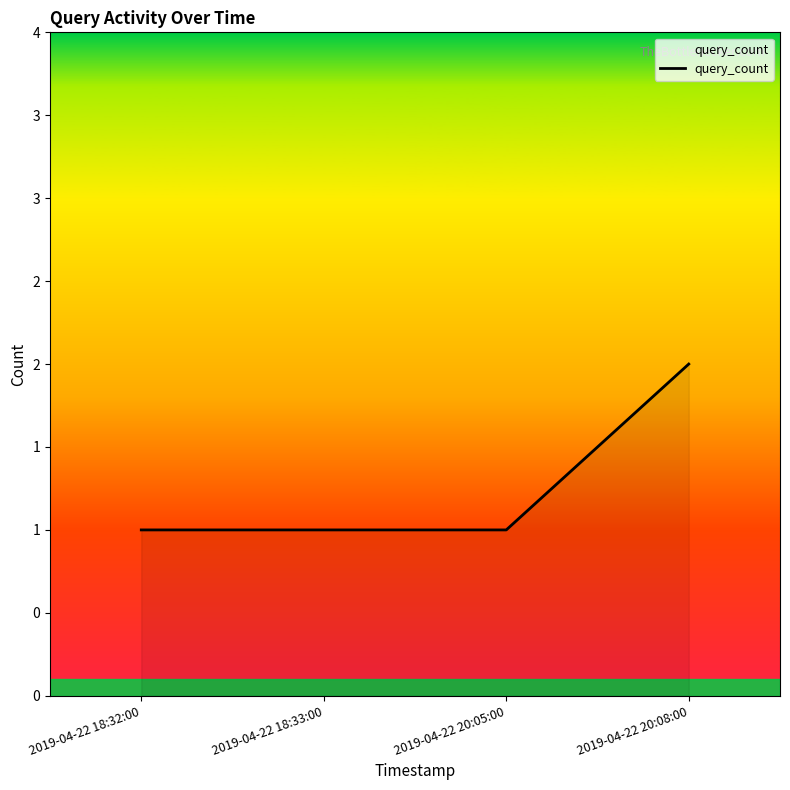

True or false: there are more than 0 points higher than both neighbors.

False